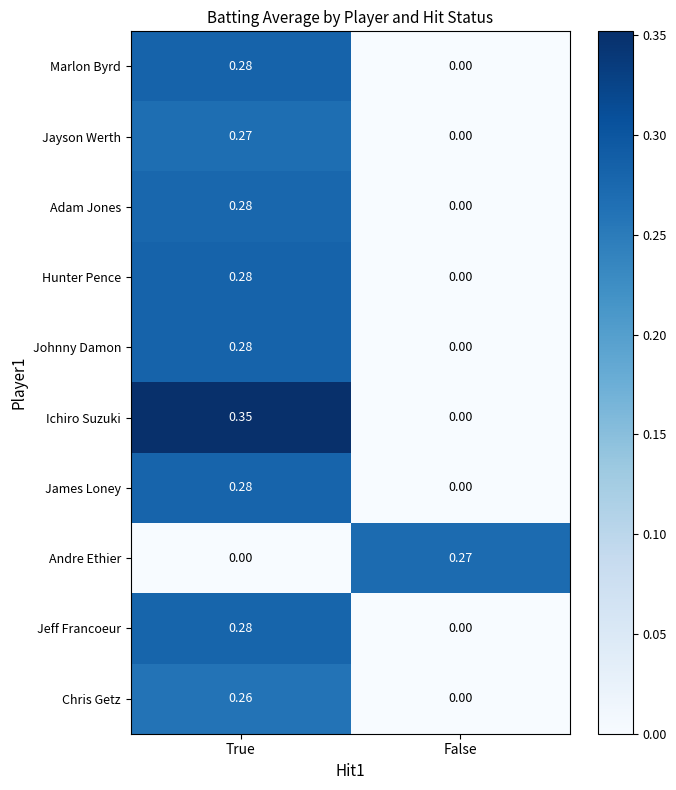

Rank the categories by Andre Ethier value from lowest to highest.

True, False